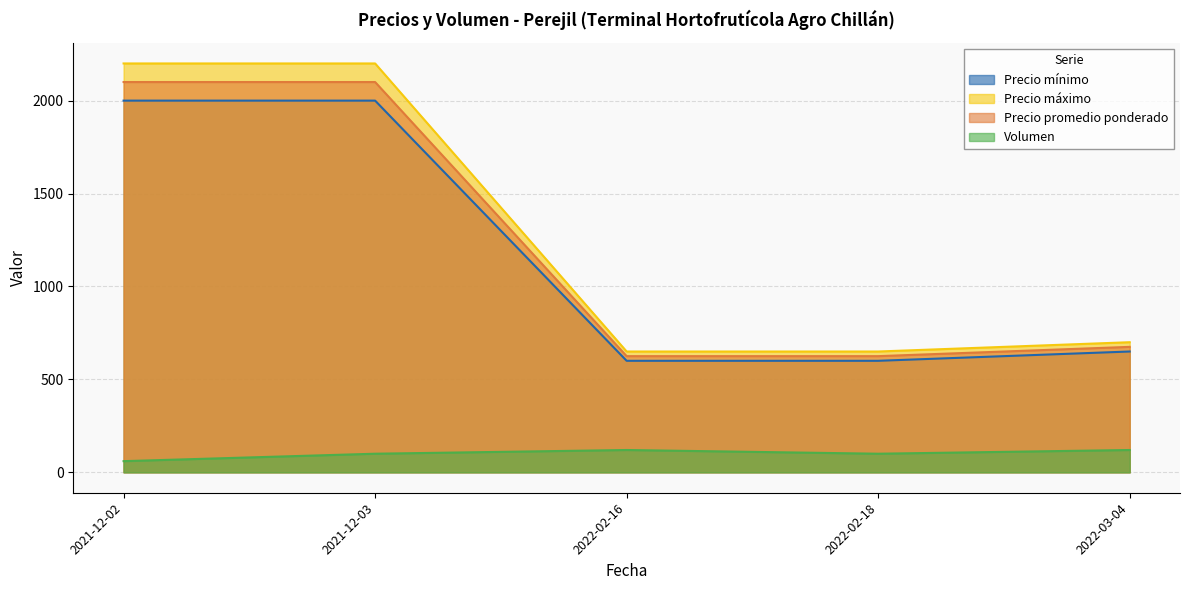

Does the chart display data point markers on the line(s)?

No